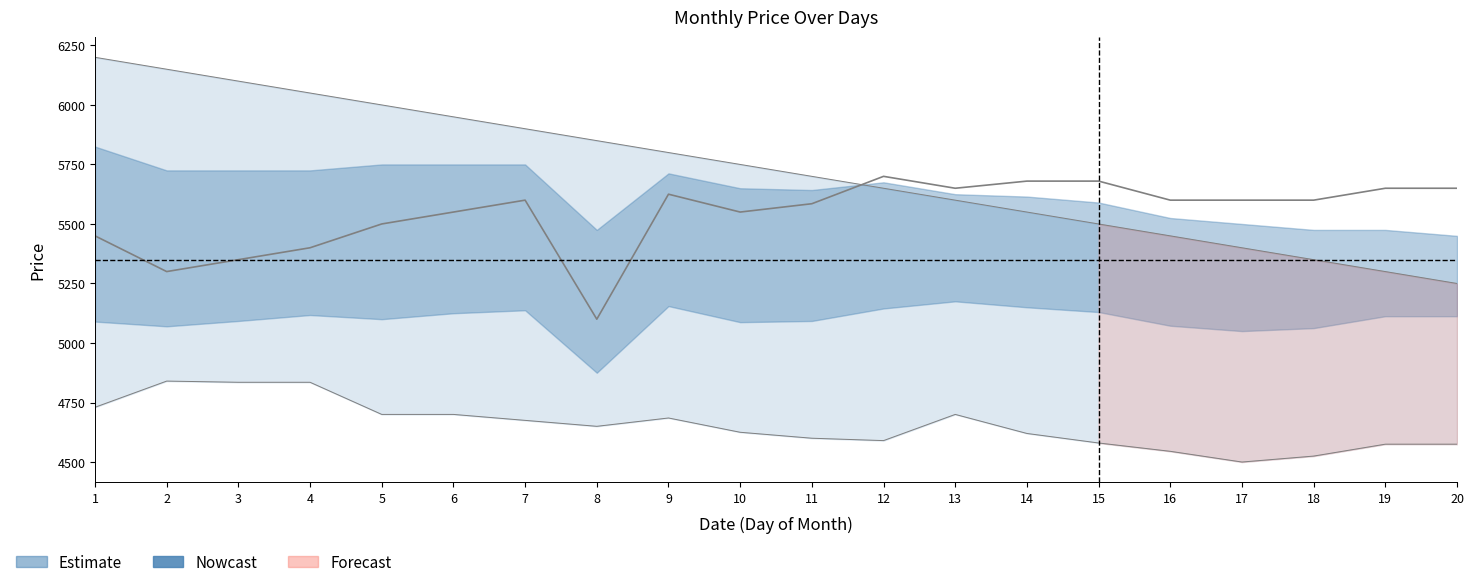

Reading right to left, transcribe all the data shown in this chart.

Series1_price: 20=4575	19=4575	18=4525	17=4500	16=4545	15=4580	14=4620	13=4700	12=4590	11=4600	10=4625	9=4685	8=4650	7=4675	6=4700	5=4700	4=4835	3=4835	2=4840	1=4730
Series2_price: 20=5650	19=5650	18=5600	17=5600	16=5600	15=5680	14=5680	13=5650	12=5700	11=5585	10=5550	9=5625	8=5100	7=5600	6=5550	5=5500	4=5400	3=5350	2=5300	1=5450
Series3_price: 20=5250	19=5300	18=5350	17=5400	16=5450	15=5500	14=5550	13=5600	12=5650	11=5700	10=5750	9=5800	8=5850	7=5900	6=5950	5=6000	4=6050	3=6100	2=6150	1=6200